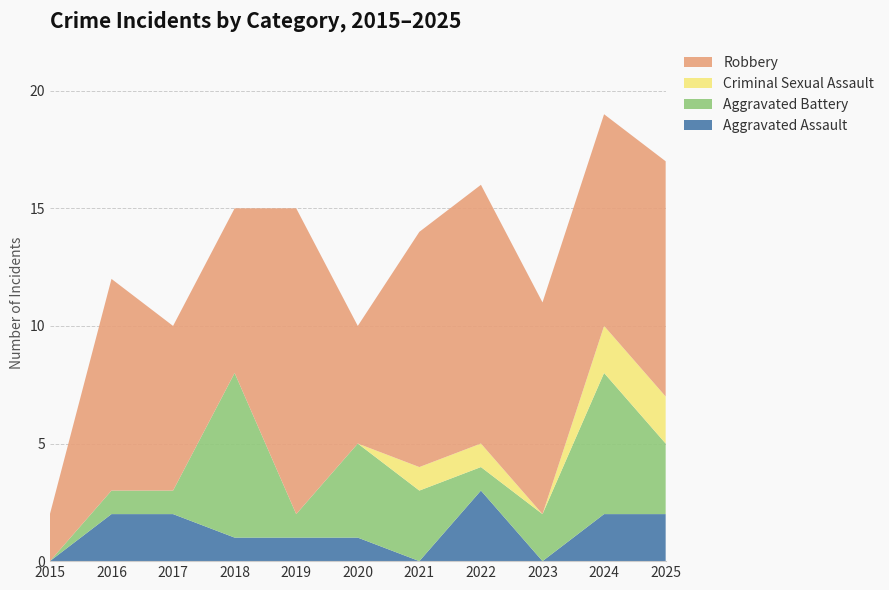

Reading left to right, transcribe all the data shown in this chart.

Aggravated Assault: 0	2	2	1	1	1	0	3	0	2	2
Aggravated Battery: 0	1	1	7	1	4	3	1	2	6	3
Criminal Sexual Assault: 0	0	0	0	0	0	1	1	0	2	2
Robbery: 2	9	7	7	13	5	10	11	9	9	10